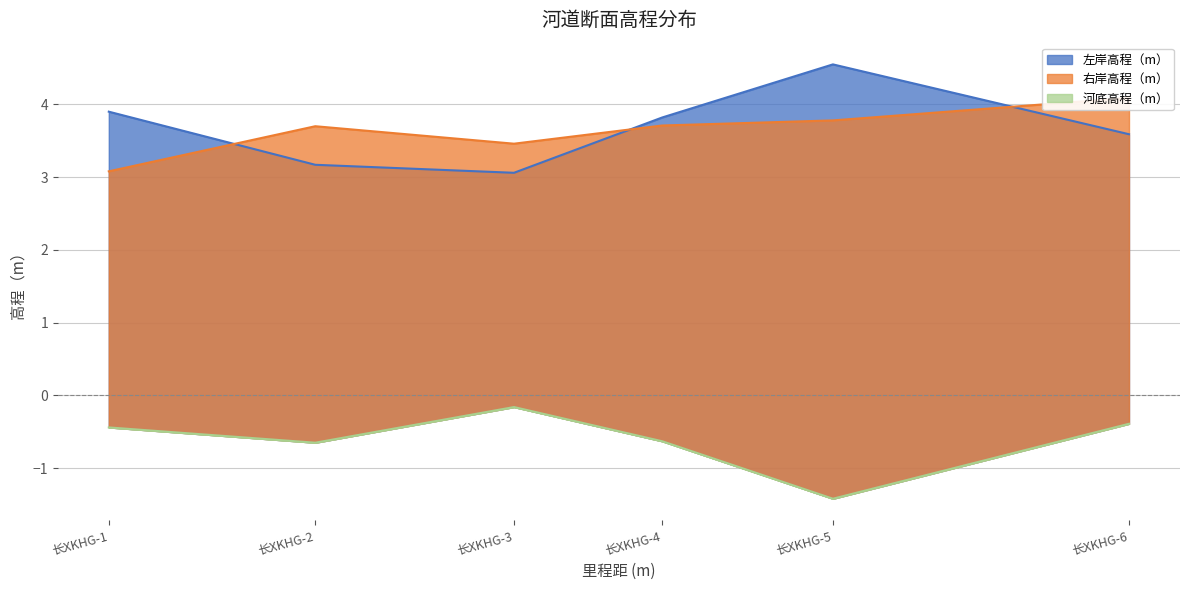

What is the smallest value displayed?

-1.4